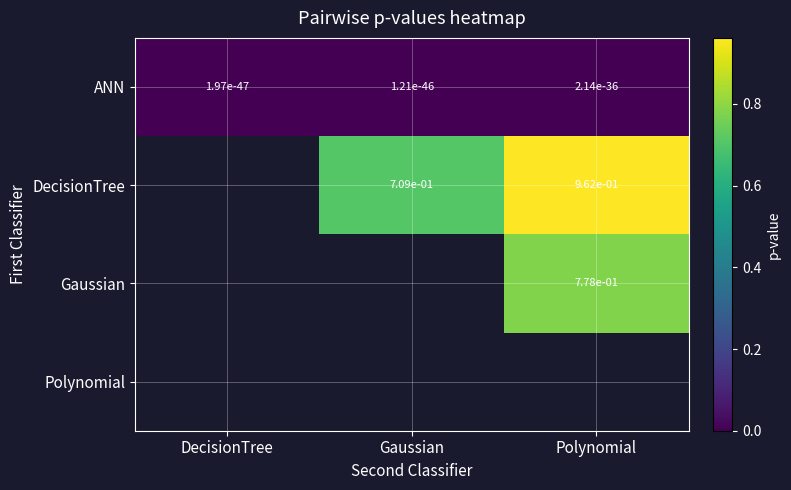

The value of DecisionTree at Gaussian is 0.3. True or false?

False